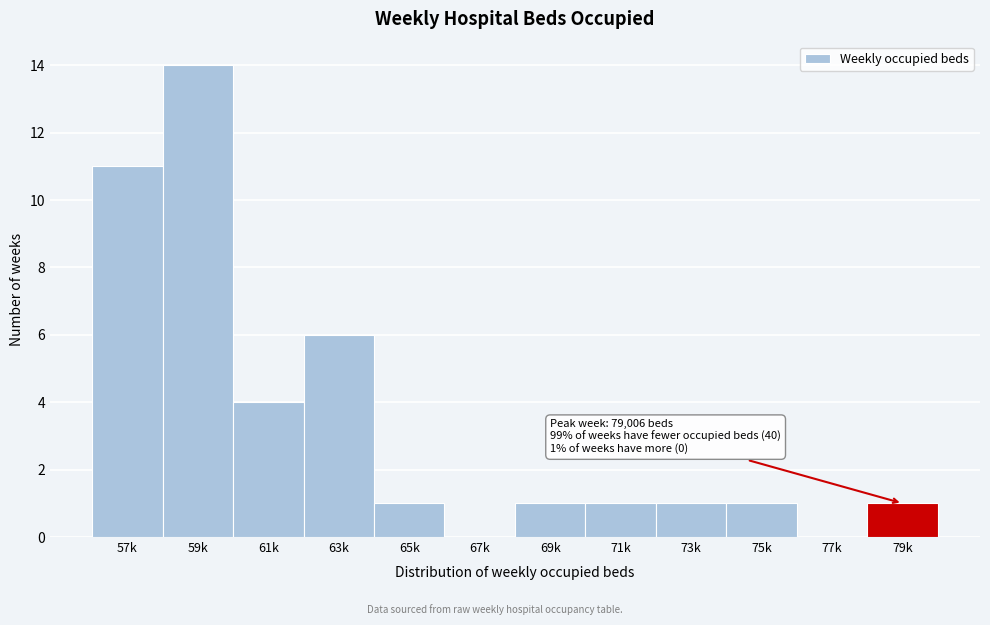

Reading right to left, what are all the values shown in this chart?

79k=1	77k=0	75k=1	73k=1	71k=1	69k=1	67k=0	65k=1	63k=6	61k=4	59k=14	57k=11